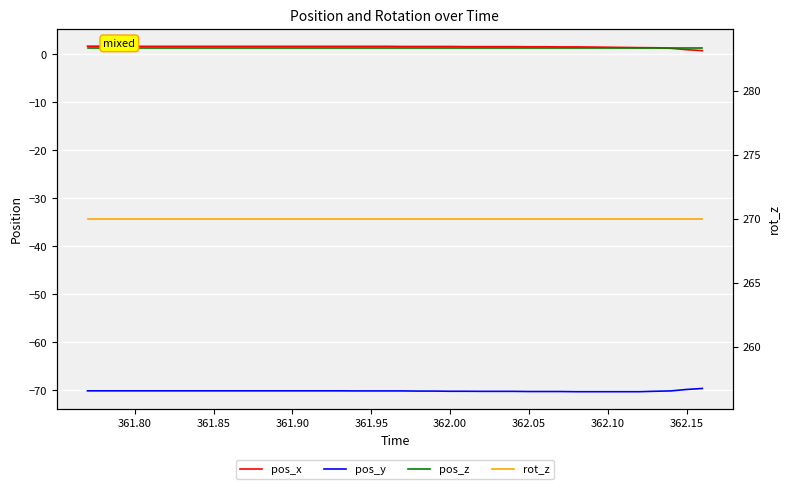

Count the number of categories in the chart.

40